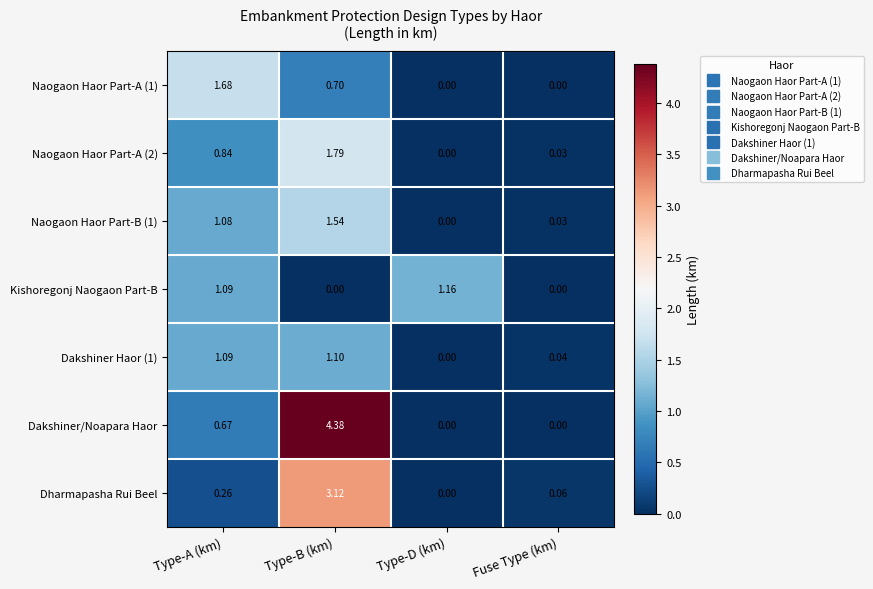

Which category has the lowest value in the Dakshiner Haor (1) series?

Type-D (km)